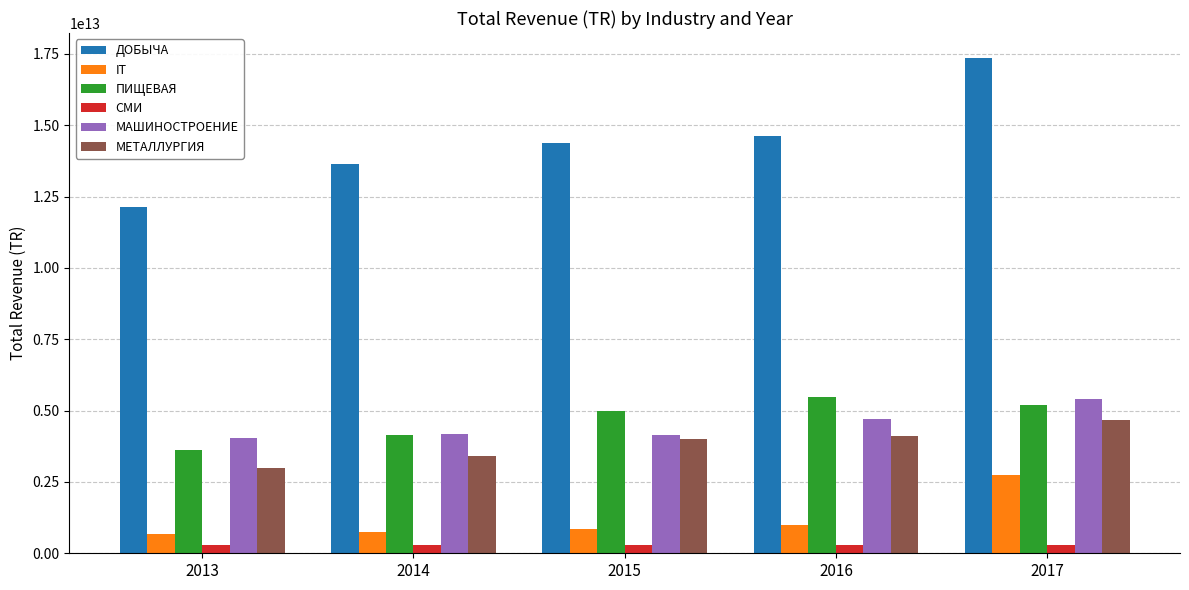

Which series changed the most between 2014 and 2017?

ДОБЫЧА